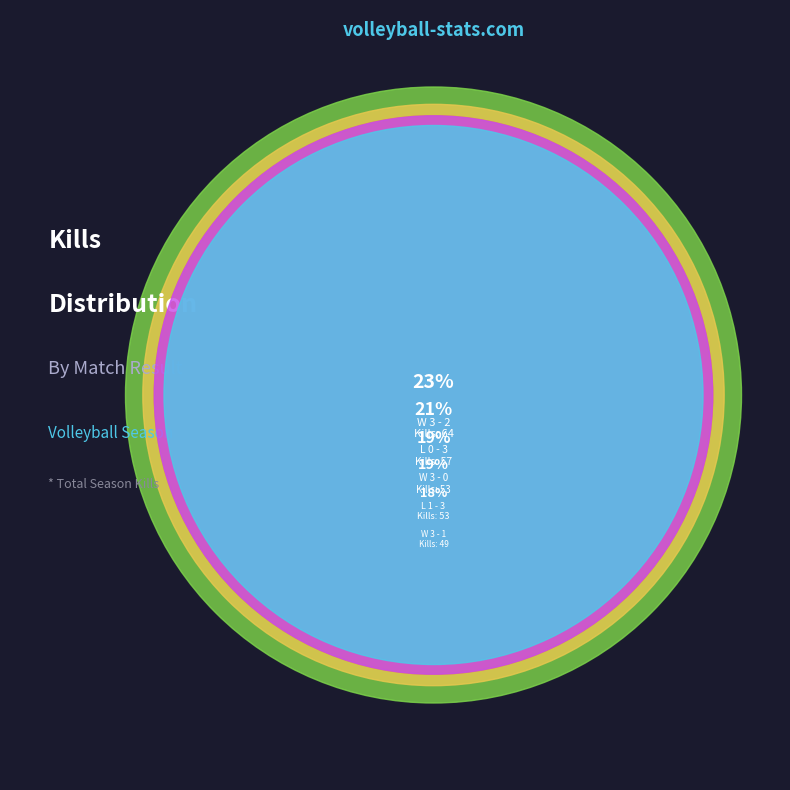

Count the number of slices in the pie.

5